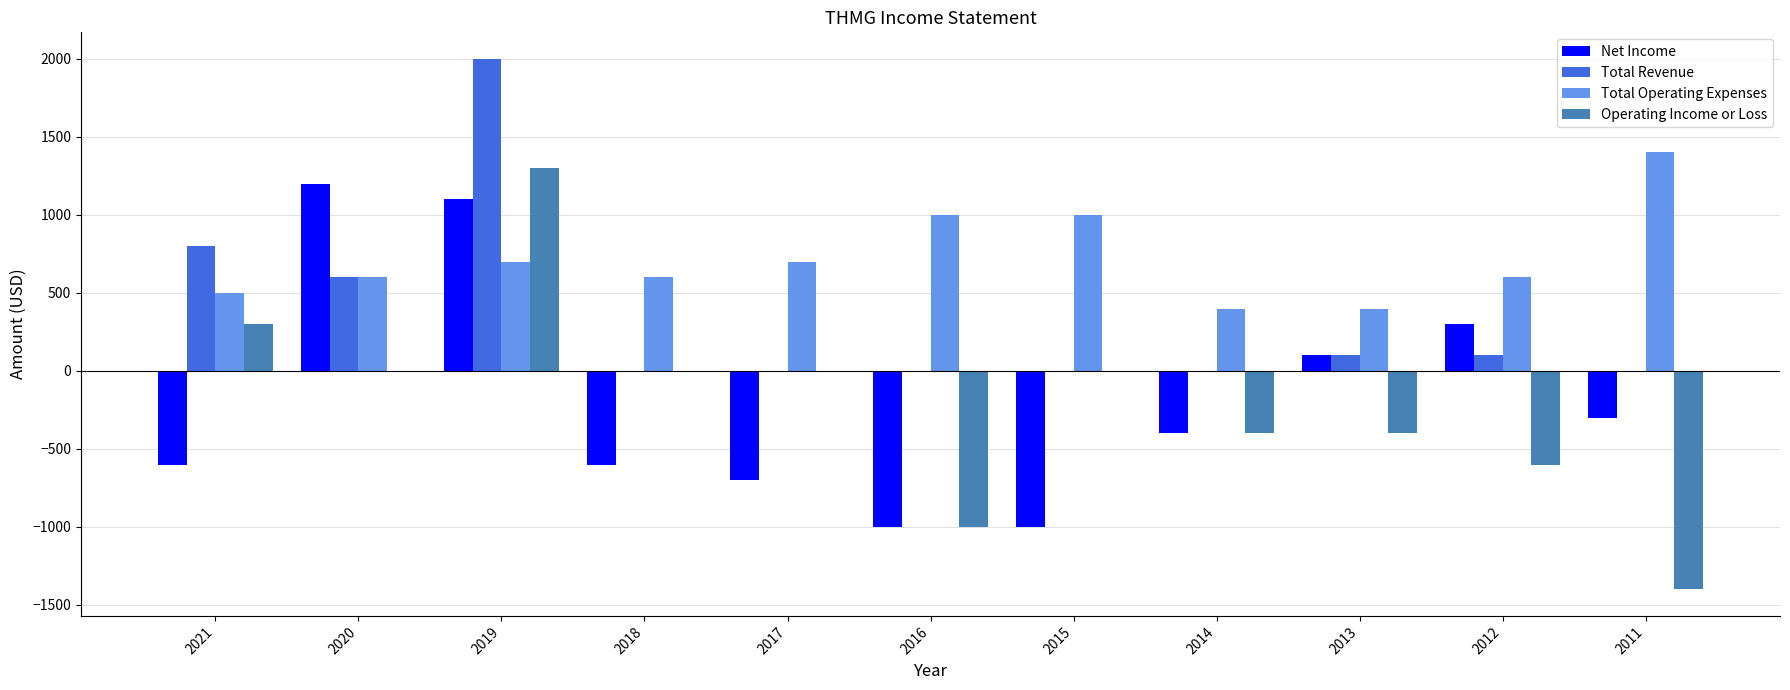

At which label is Total Revenue closest to 1000?

2021